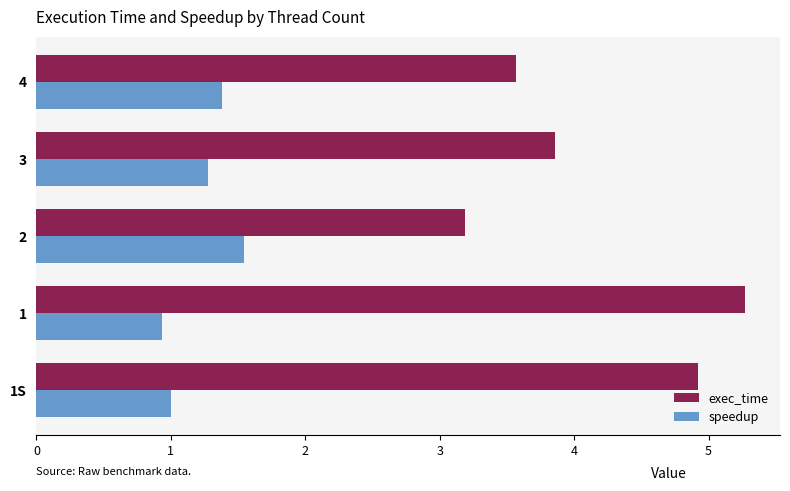

At how many categories does at least one series exceed 4?

2